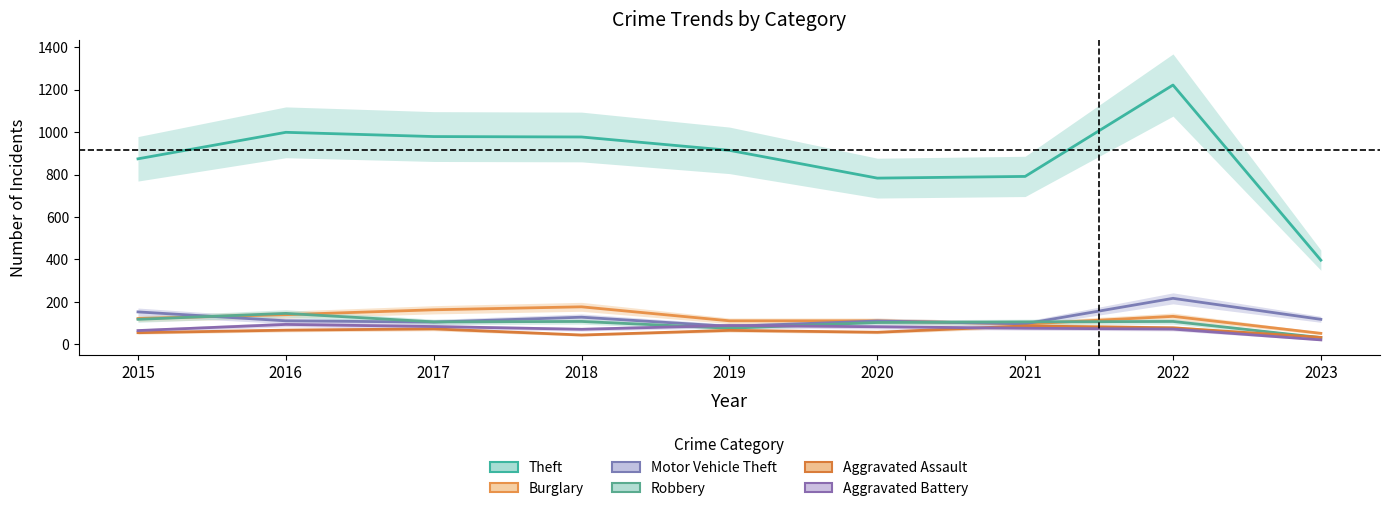

In Theft, how many points are higher than both neighbors (excluding endpoints)?

2